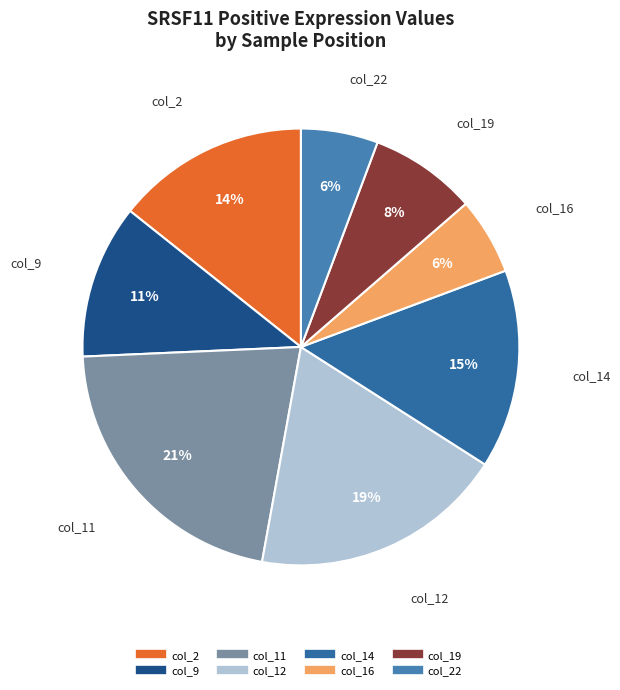

To the nearest percent, what is the average slice percentage?

12%